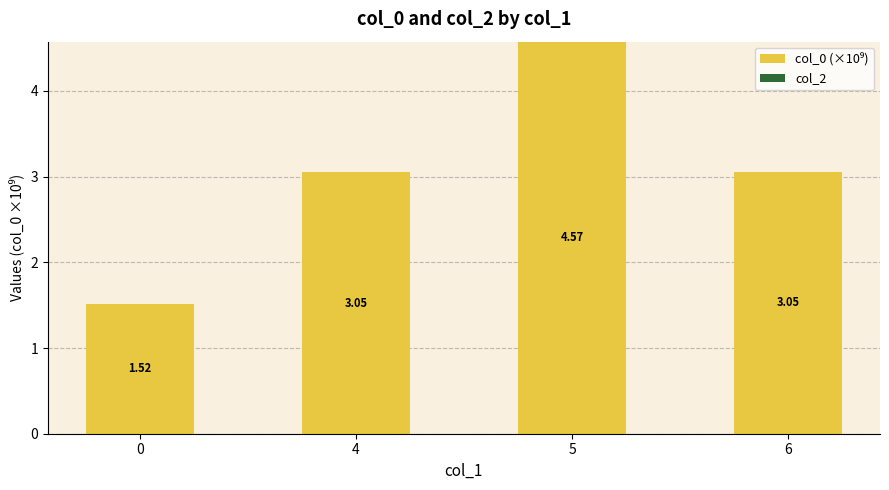

Approximately how many times larger is the value at 4 compared to 0?

2.0